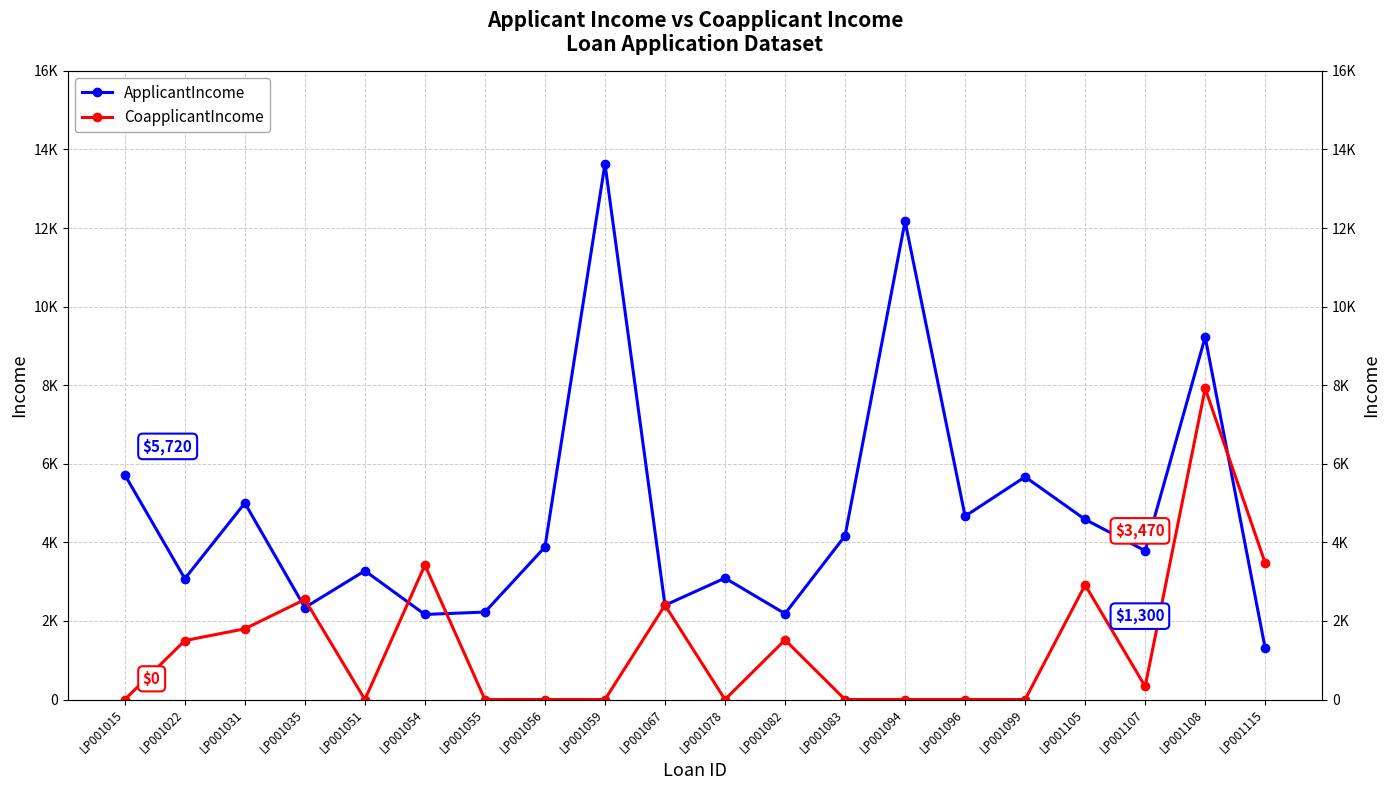

Reading left to right, list all the values displayed in this chart.

ApplicantIncome: 5720	3076	5000	2340	3276	2165	2226	3881	13633	2400	3091	2185	4166	12173	4666	5667	4583	3786	9226	1300
CoapplicantIncome: 0	1500	1800	2546	0	3422	0	0	0	2400	0	1516	0	0	0	0	2916	333	7916	3470